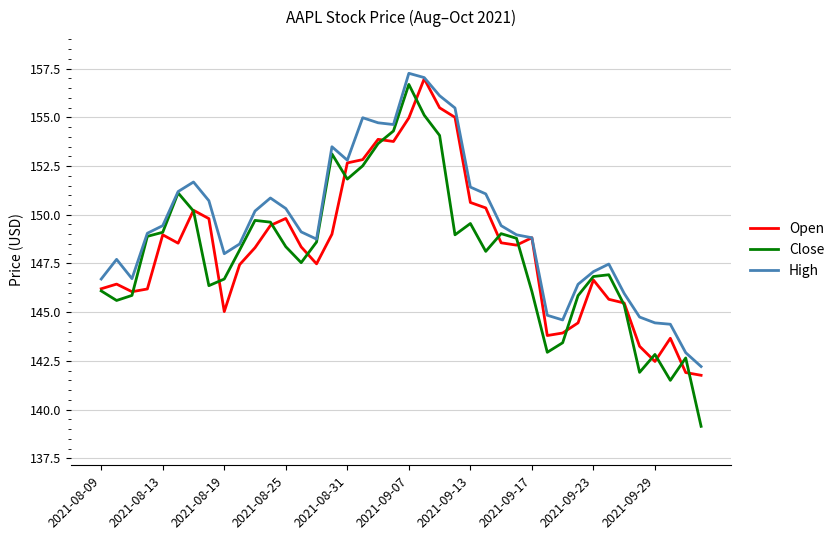

Which series has the largest total across all categories?

High